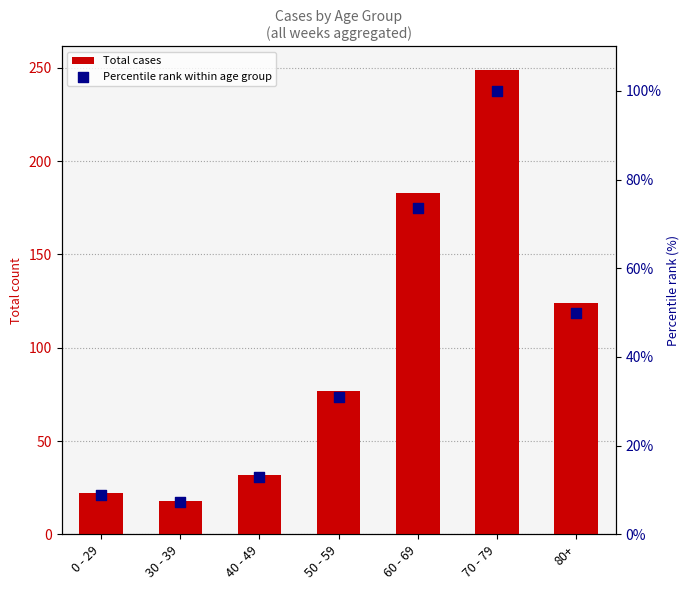

Which series has the largest Y range (max minus min)?

Total cases